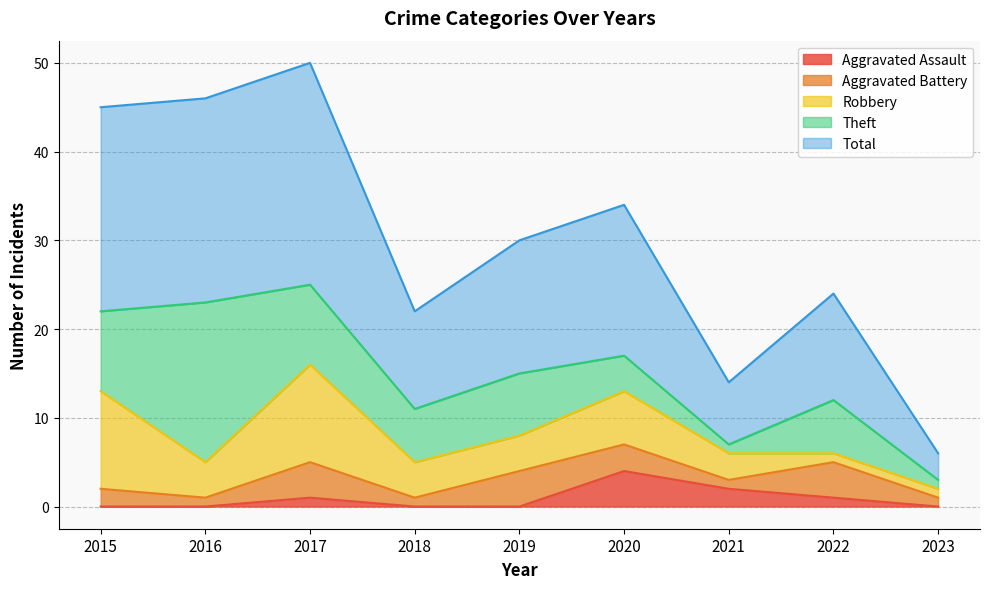

What are all the series names shown in the legend?

Aggravated Assault, Aggravated Battery, Robbery, Theft, Total